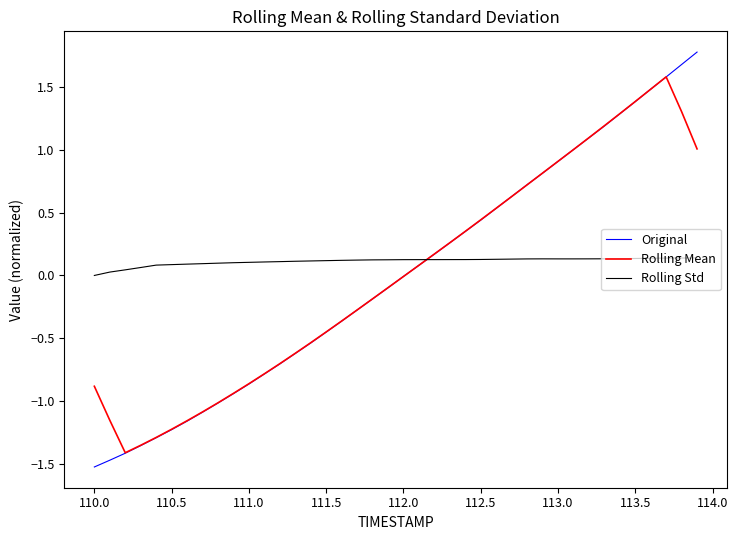

What is the maximum value shown in the chart?

1.8